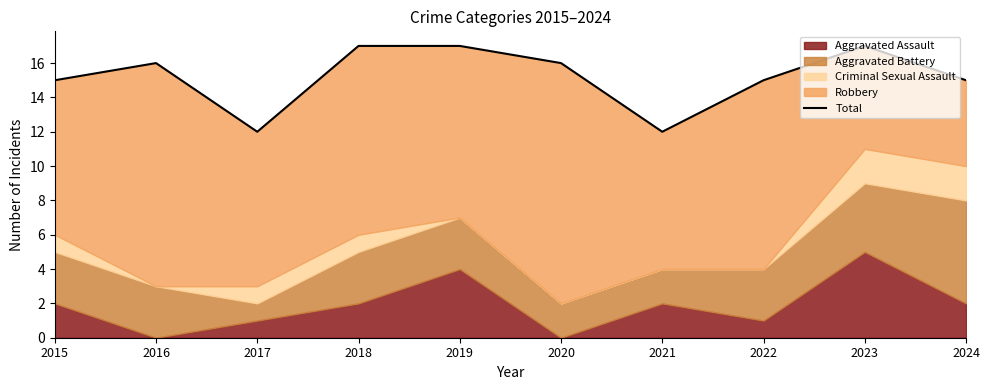

At which category does the chart reach its peak across all series?

2018